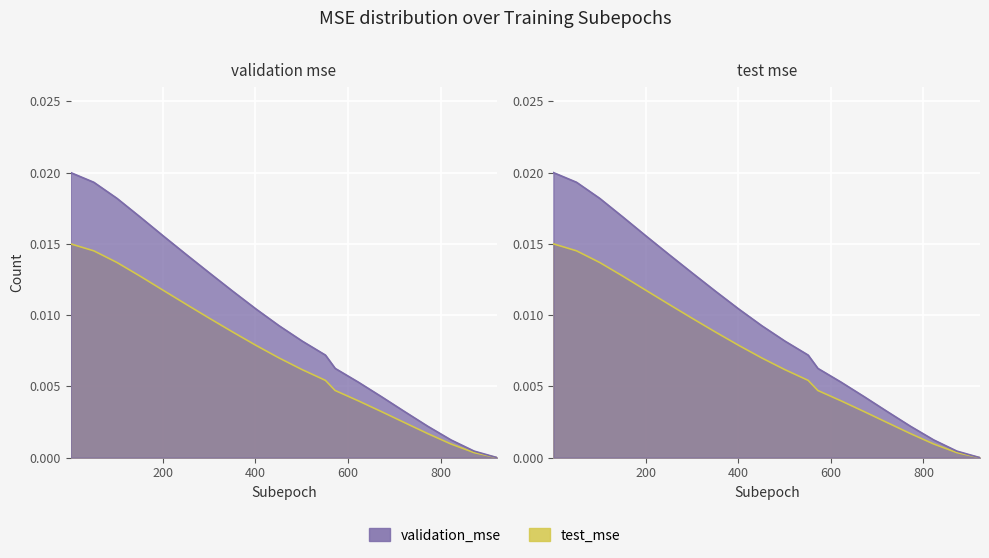

Does the chart display data point markers on the line(s)?

No